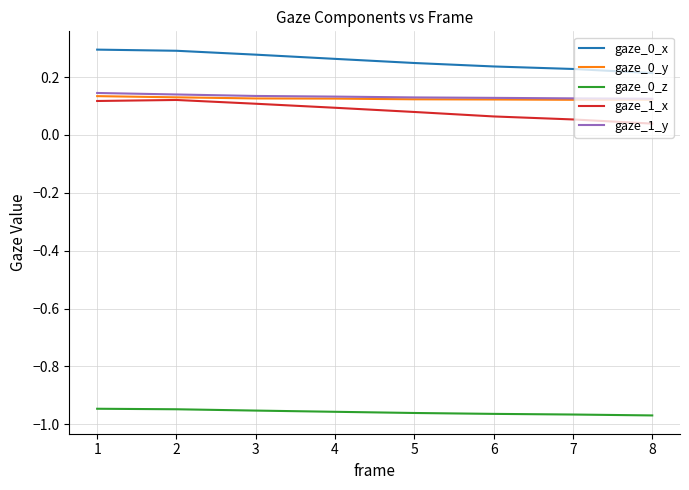

Does the chart display data point markers on the line(s)?

No